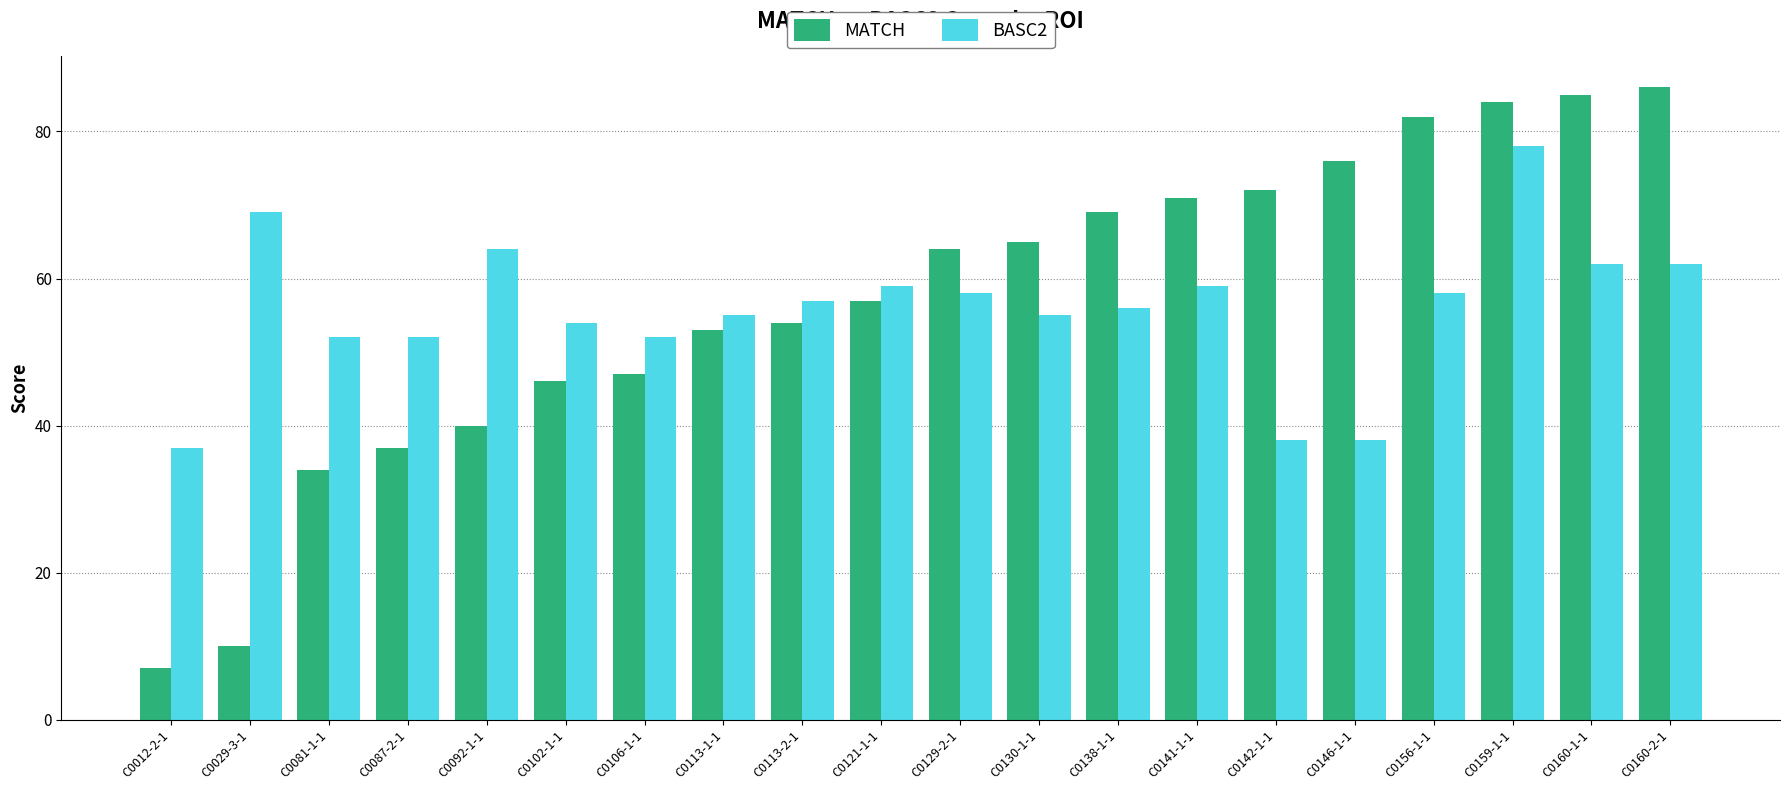

What is the label of the 5th bar from the left?

C0092-1-1